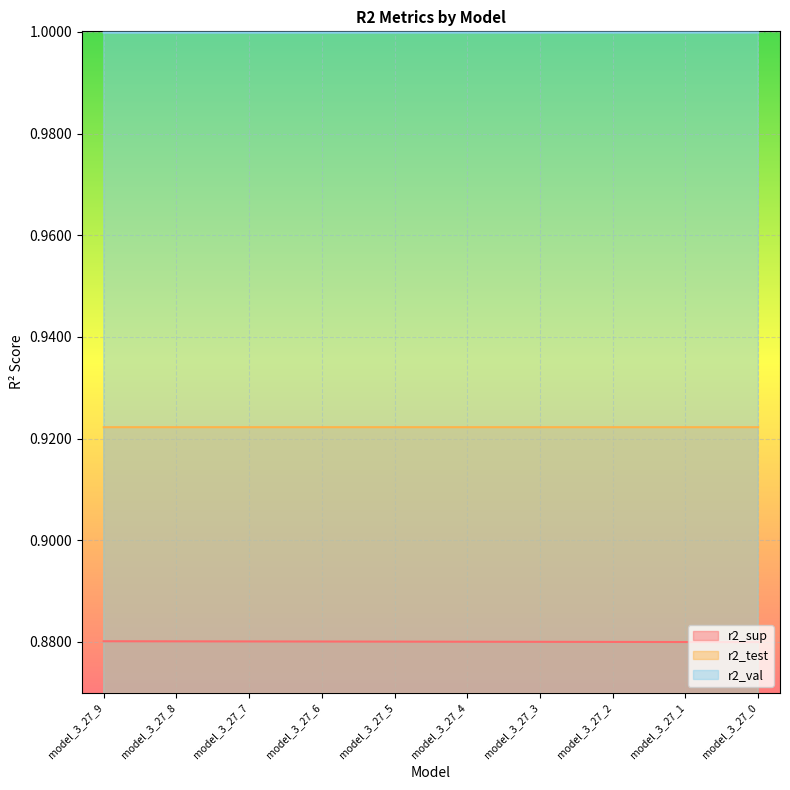

What is the value of the r2_sup point at the 6th from the left?

0.9